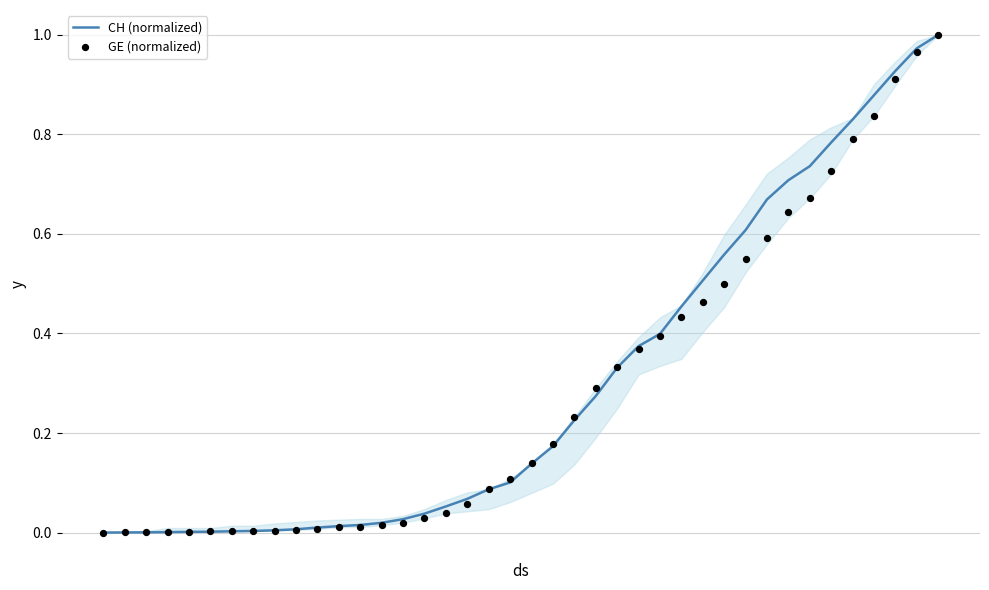

At how many categories does at least one series exceed 0?

39